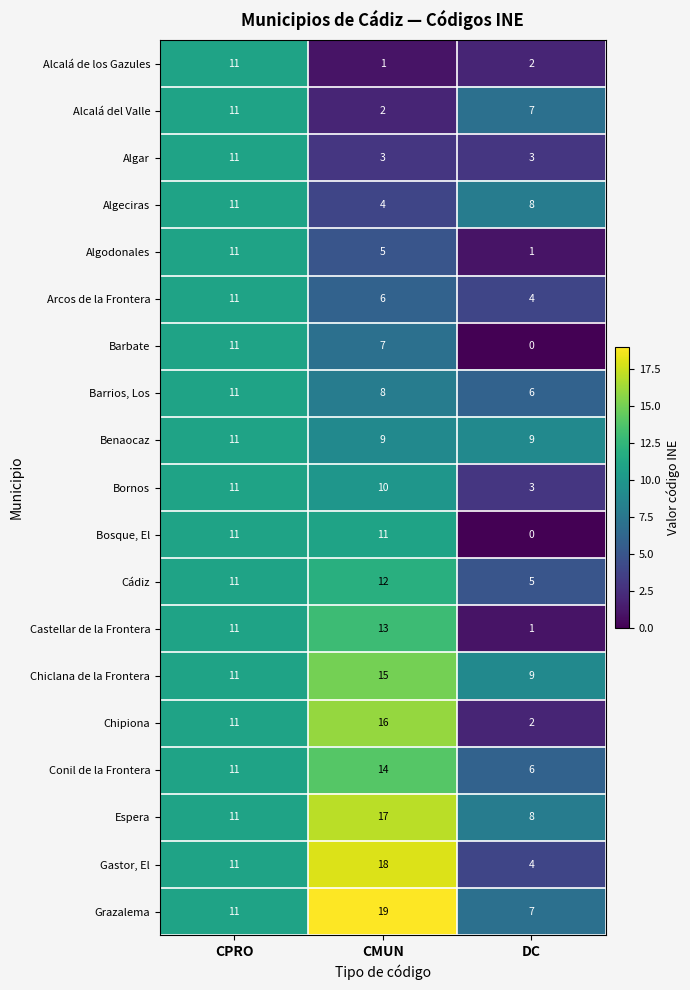

The value of Arcos de la Frontera at CMUN is 4. True or false?

False